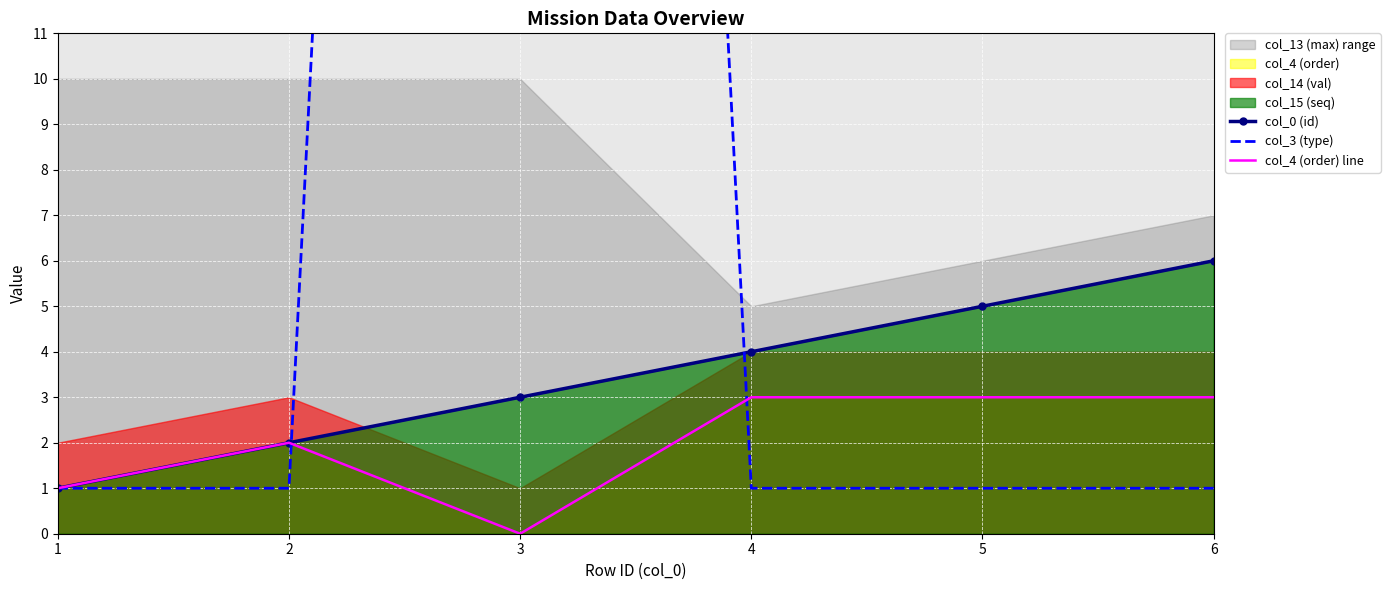

The value of col_4 (order) line at 4 is 4. True or false?

False